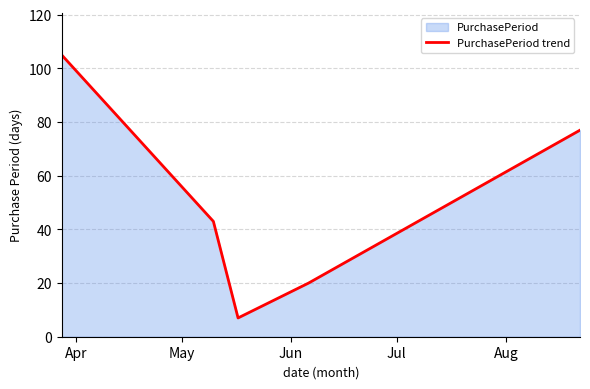

What is the difference between the maximum and minimum values?

98